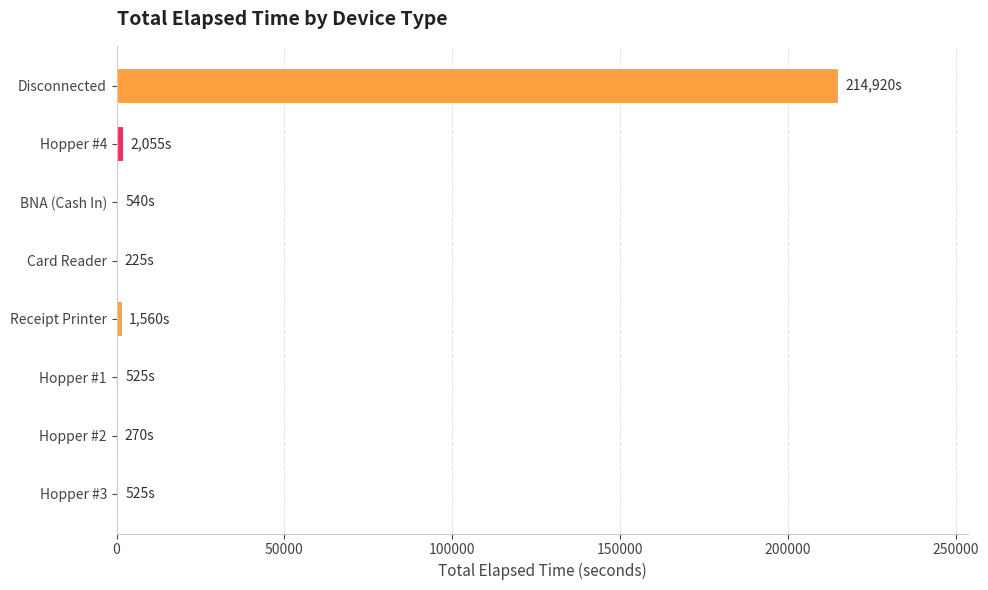

Which has a higher value, Card Reader or Disconnected?

Disconnected